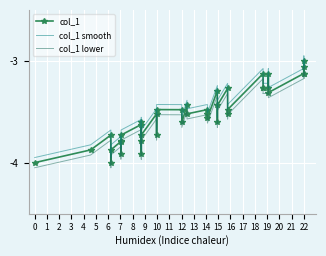

True or false: col_1 has more than 1 interior local peaks.

True